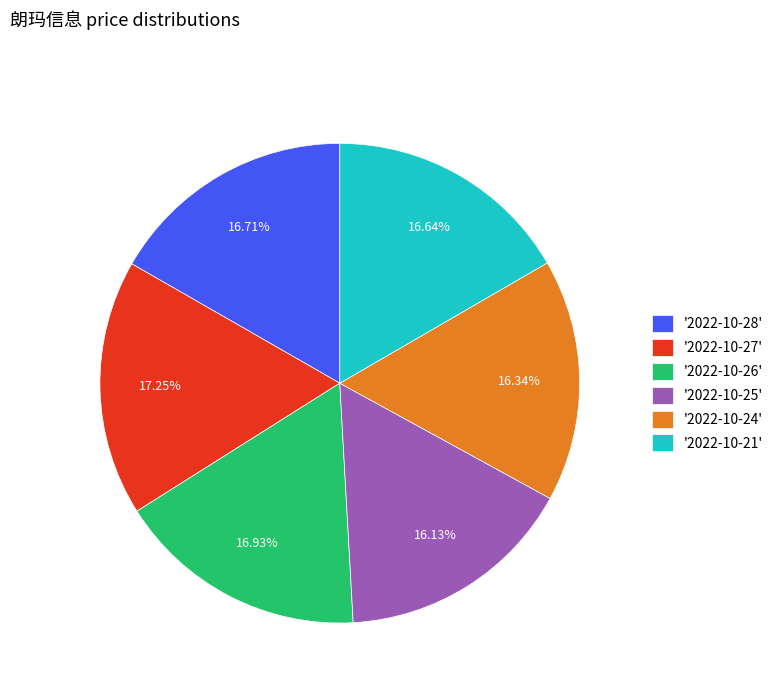

How many slices are in this pie chart?

6